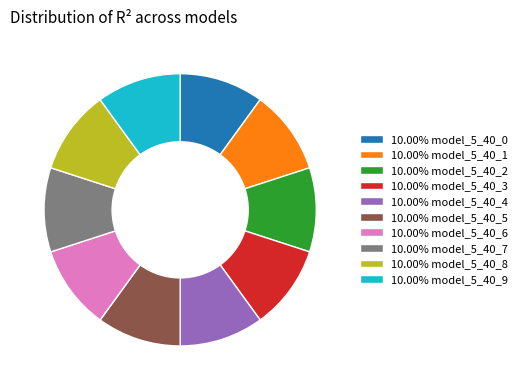

Combined, do 10.00% model_5_40_0 and 10.00% model_5_40_6 account for over 50%?

No